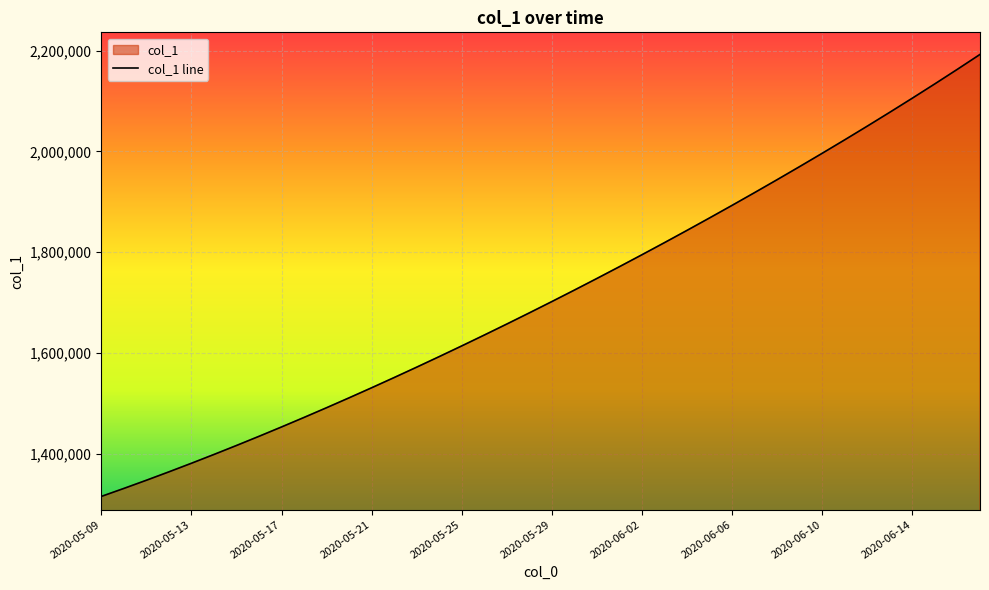

List the labels in order of value, largest first.

2020-06-17, 2020-06-16, 2020-06-15, 2020-06-14, 2020-06-13, 2020-06-12, 2020-06-11, 2020-06-10, 2020-06-09, 2020-06-08, 2020-06-07, 2020-06-06, 2020-06-05, 2020-06-04, 2020-06-03, 2020-06-02, 2020-06-01, 2020-05-31, 2020-05-30, 2020-05-29, 2020-05-28, 2020-05-27, 2020-05-26, 2020-05-25, 2020-05-24, 2020-05-23, 2020-05-22, 2020-05-21, 2020-05-20, 2020-05-19, 2020-05-18, 2020-05-17, 2020-05-16, 2020-05-15, 2020-05-14, 2020-05-13, 2020-05-12, 2020-05-11, 2020-05-10, 2020-05-09